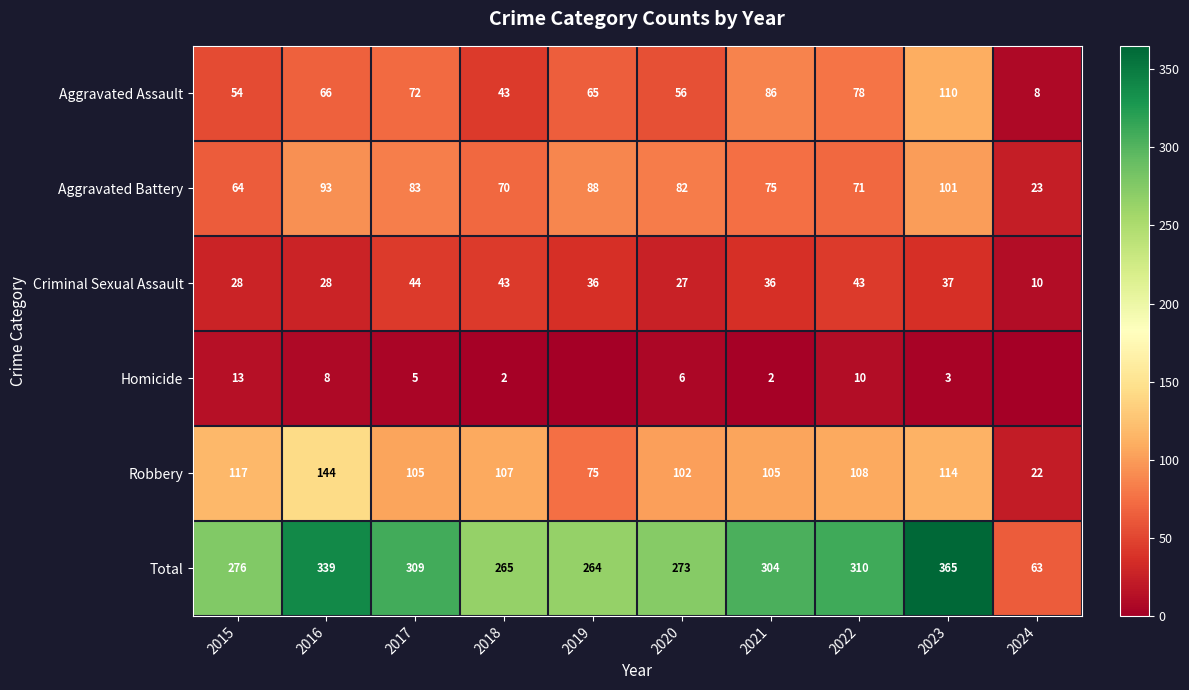

Between 2016 and 2017, which is larger?

2017